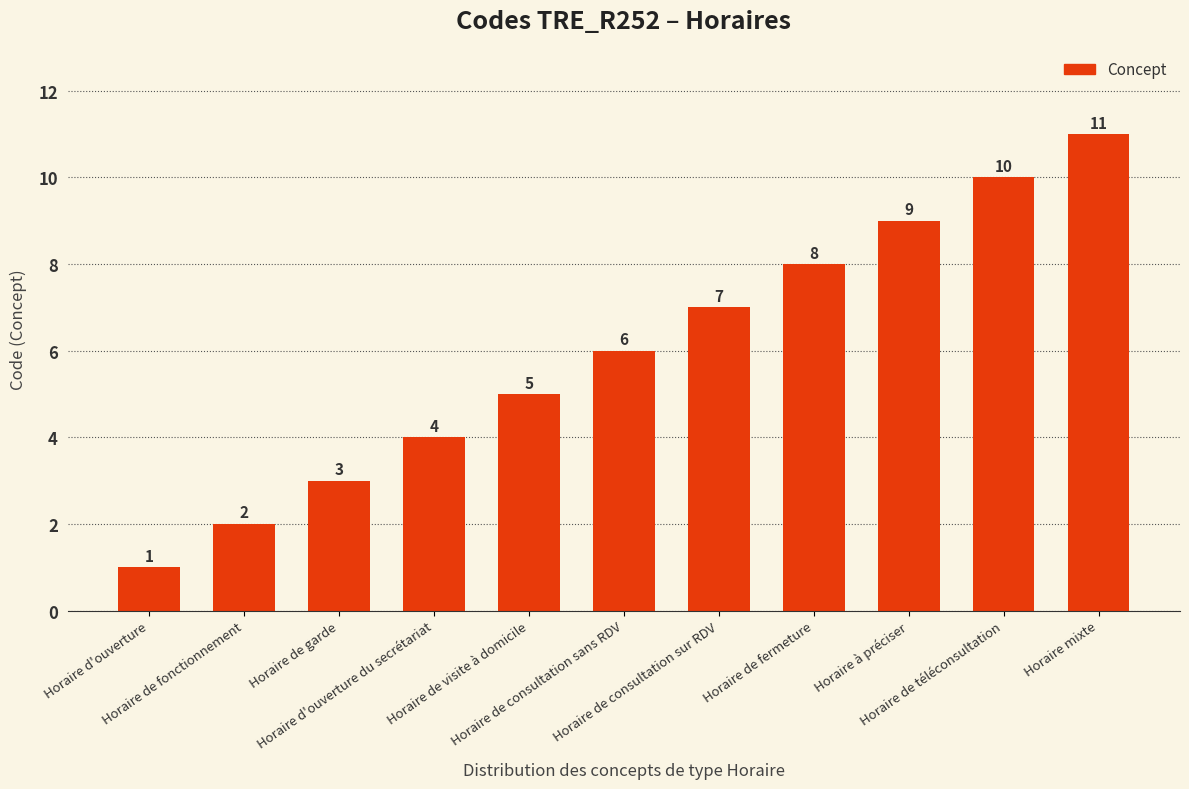

How many distinct data groups are displayed?

1